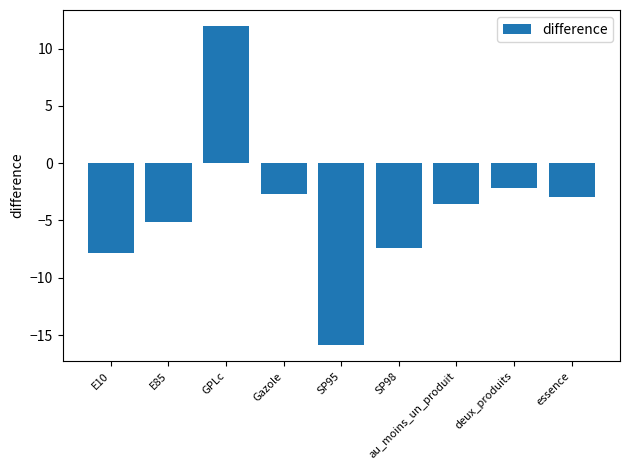

How many data points does each series have?

9